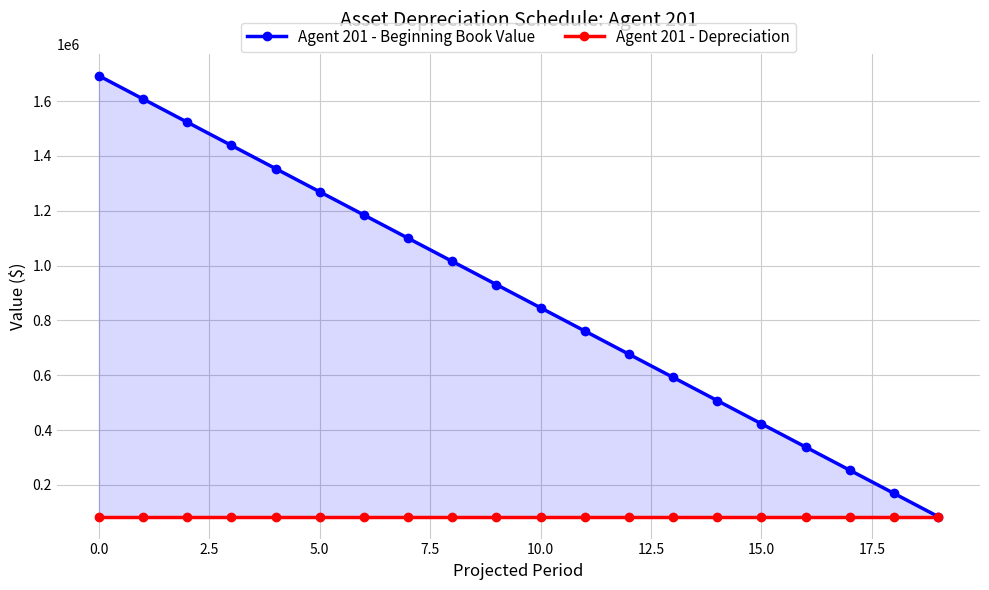

True or false: Agent 201 - Depreciation and Agent 201 - Beginning Book Value intersect in this chart.

False